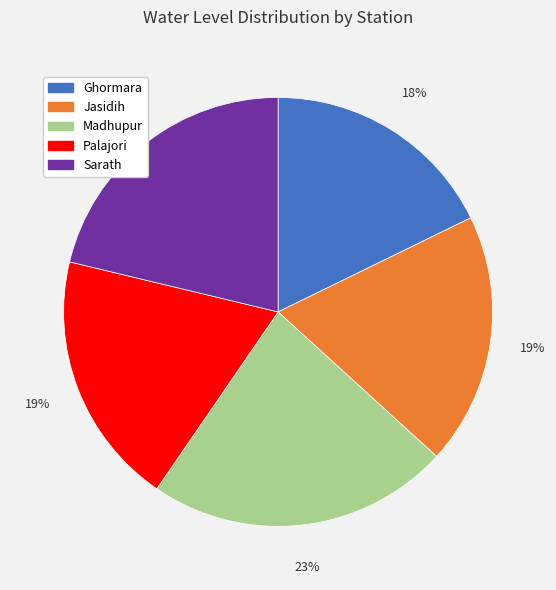

How many segments does this pie chart have?

5